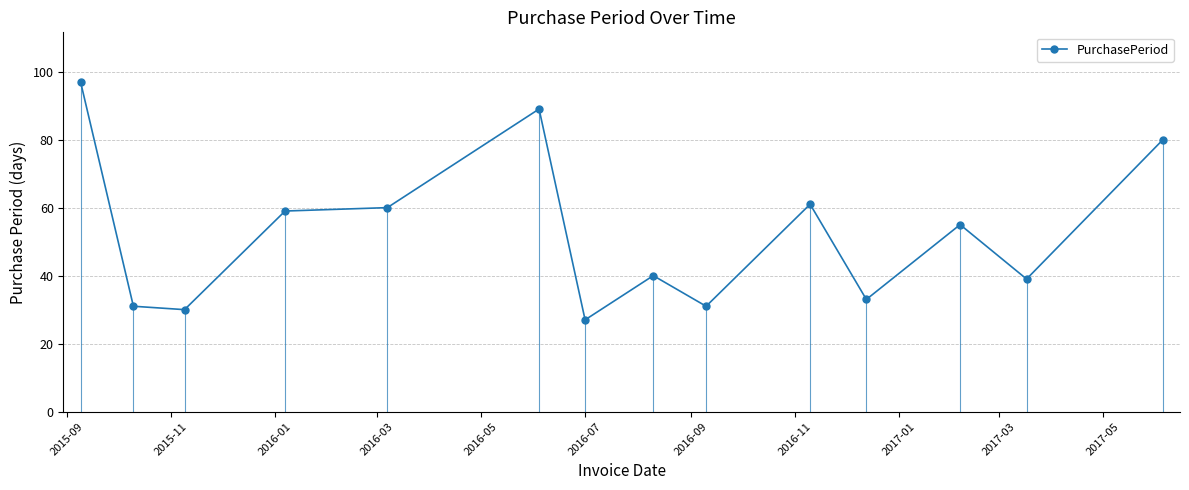

What is the greatest value displayed?

97